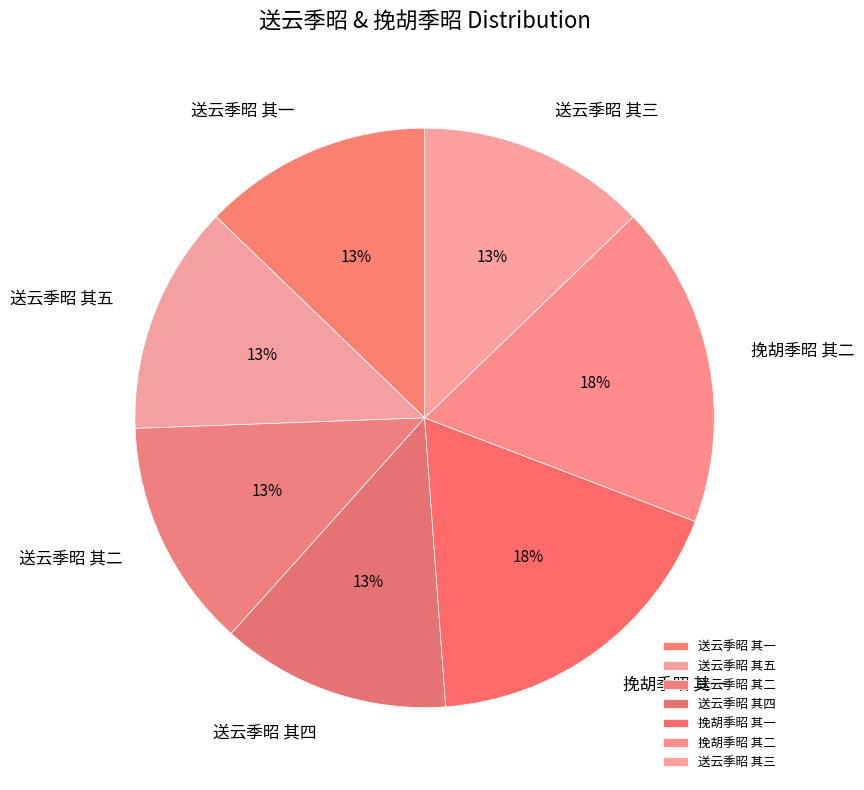

Count the number of slices in the pie.

7